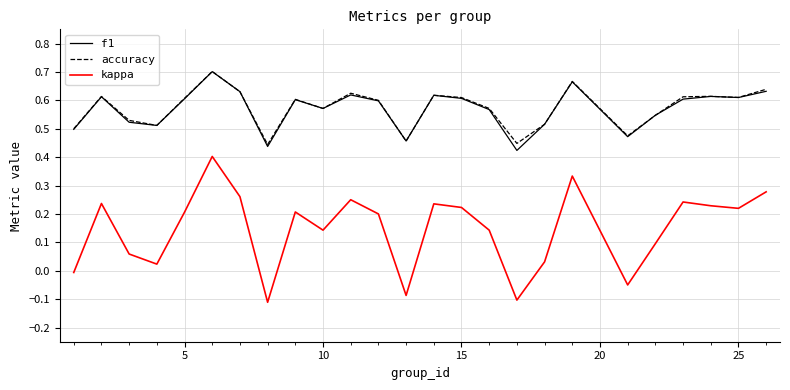

True or false: kappa and f1 cross at least once.

False